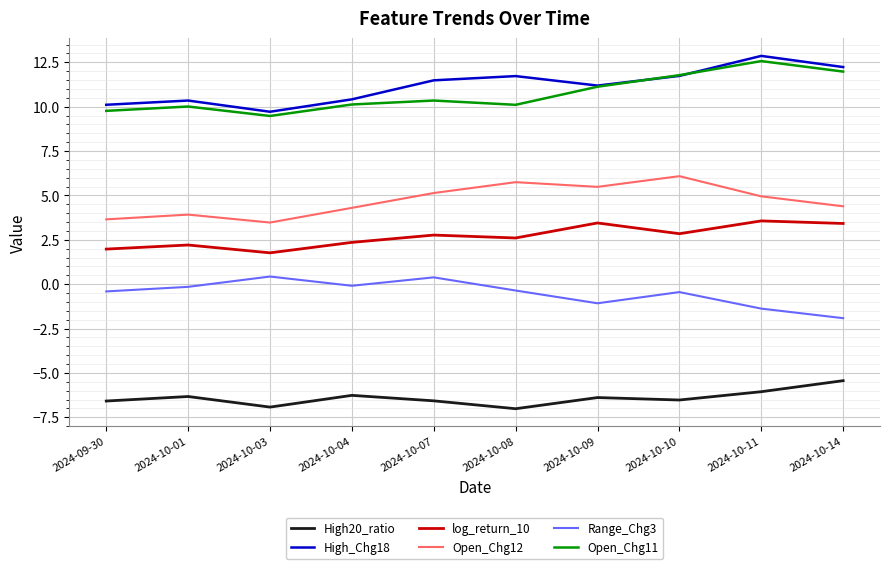

What are all the series names shown in the legend?

High20_ratio, High_Chg18, log_return_10, Open_Chg12, Range_Chg3, Open_Chg11